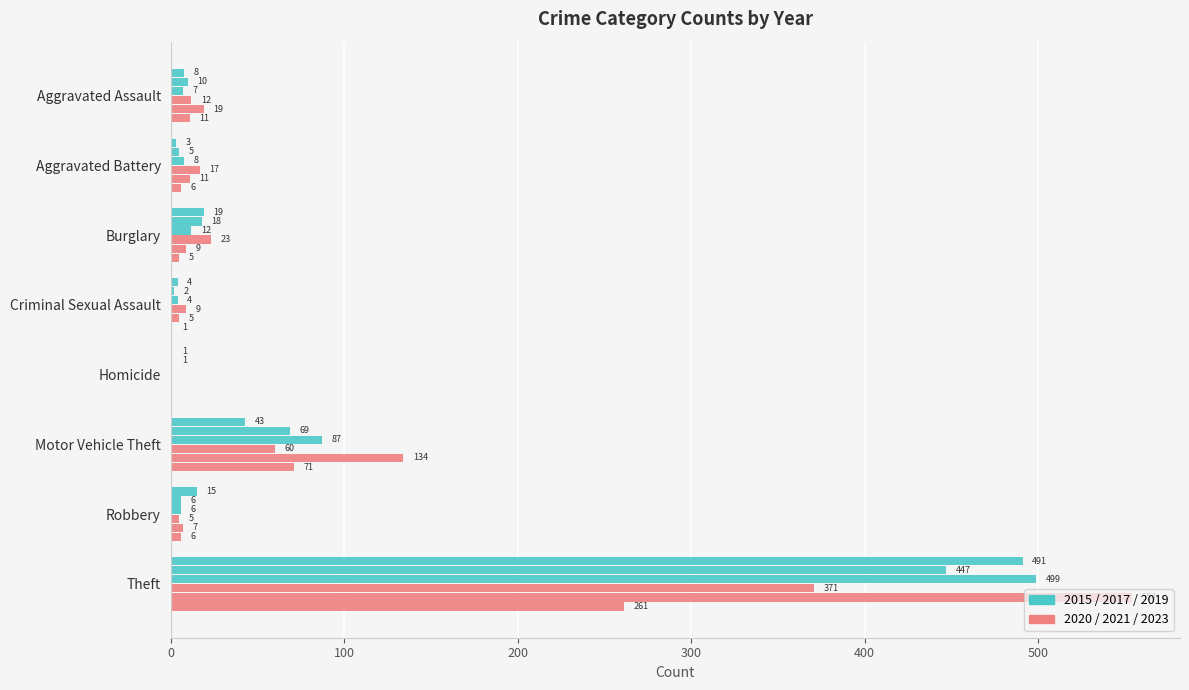

The 2015 series shows 4 at Criminal Sexual Assault. True or false?

True